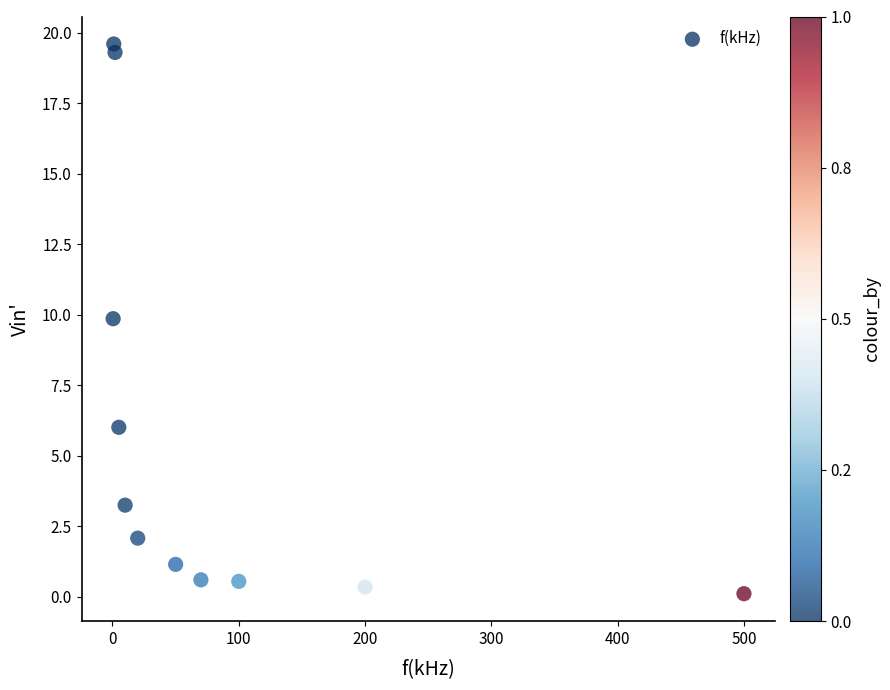

What is the average X value?

87.1